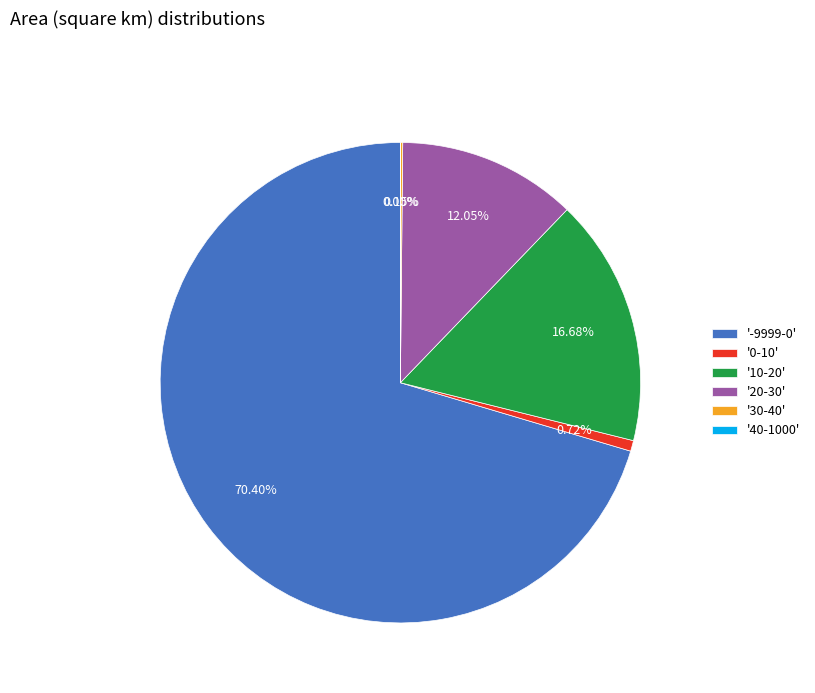

Between '10-20' and '0-10', which is larger?

'10-20'